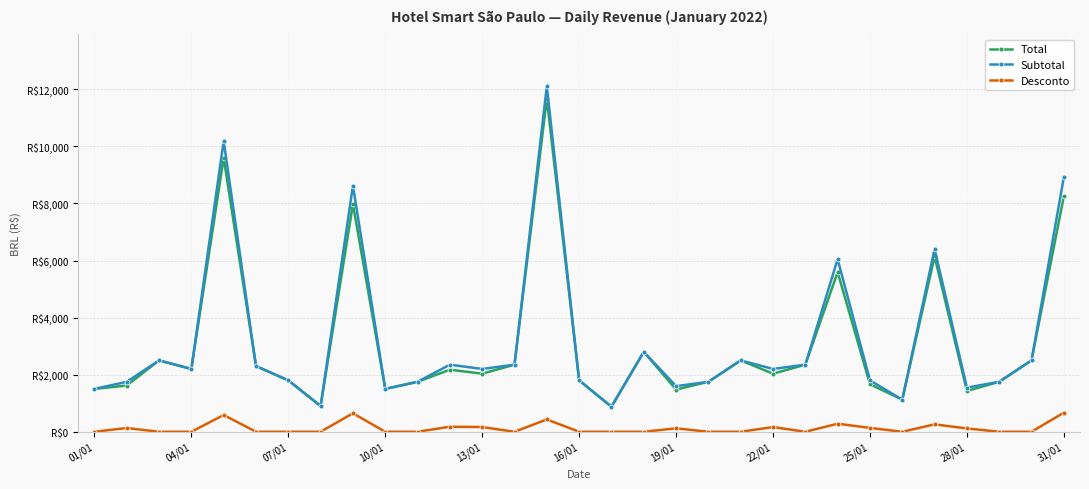

What are all the series names shown in the legend?

Total, Subtotal, Desconto